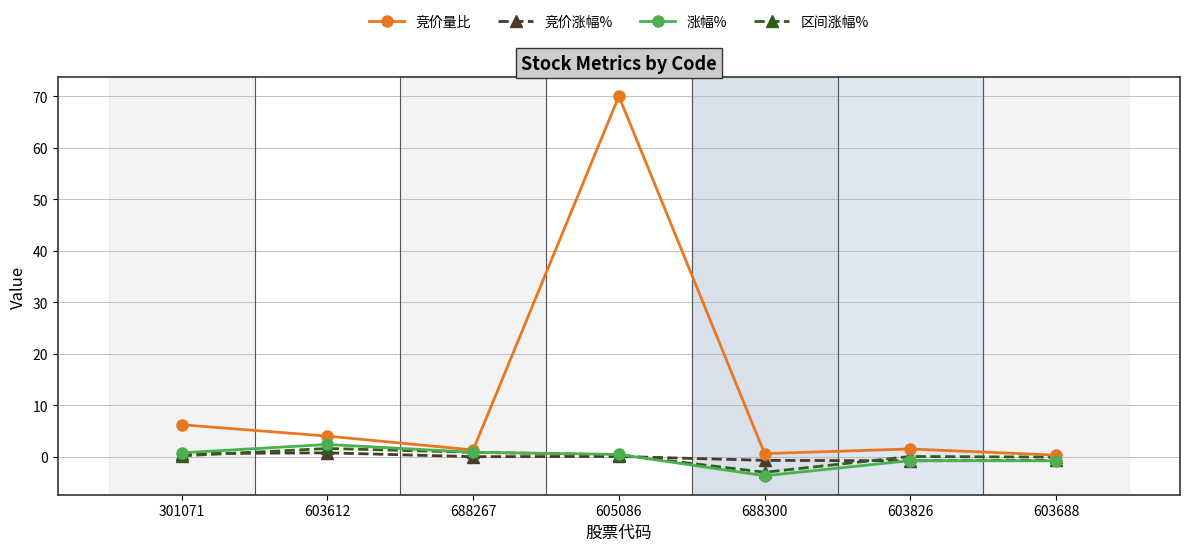

At which category is the sum across all series the highest?

605086